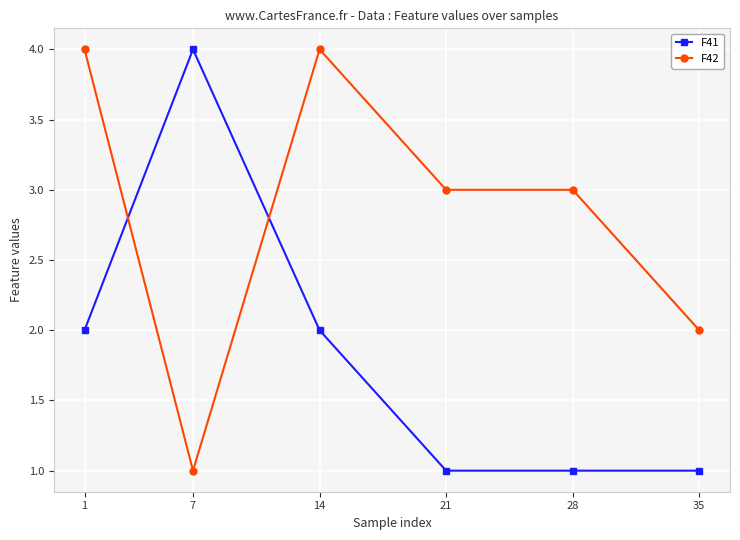

Is it true that F41 equals 0 at 35?

False